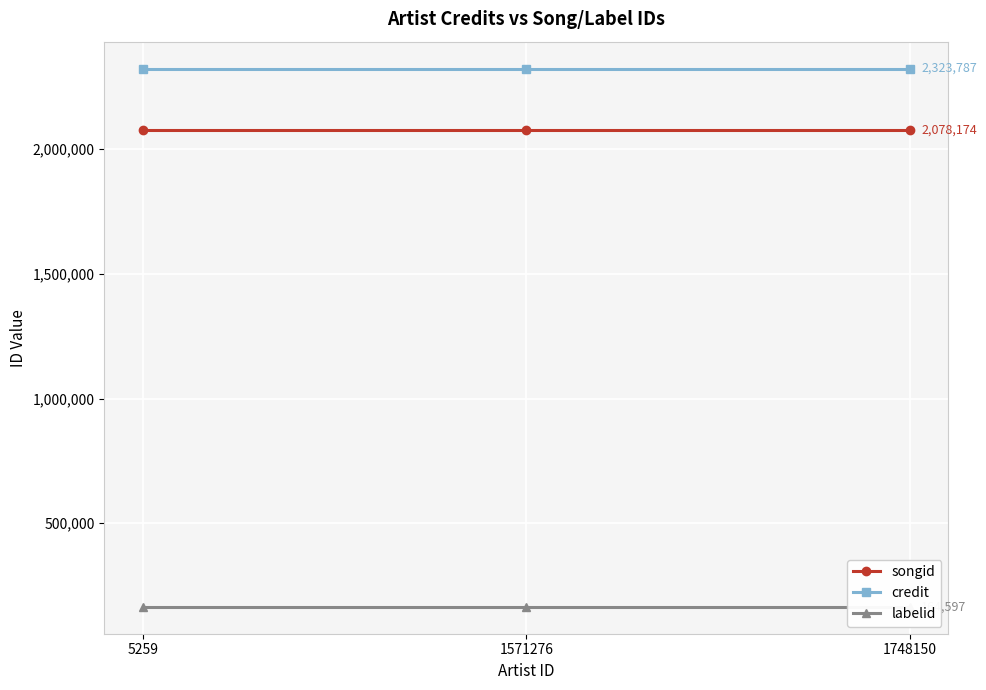

Which series has the largest total across all categories?

credit